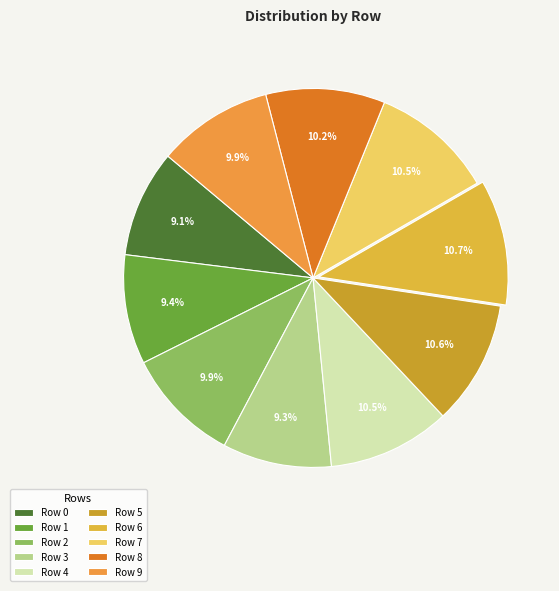

True or false: Row 5 accounts for 11% of the total.

True